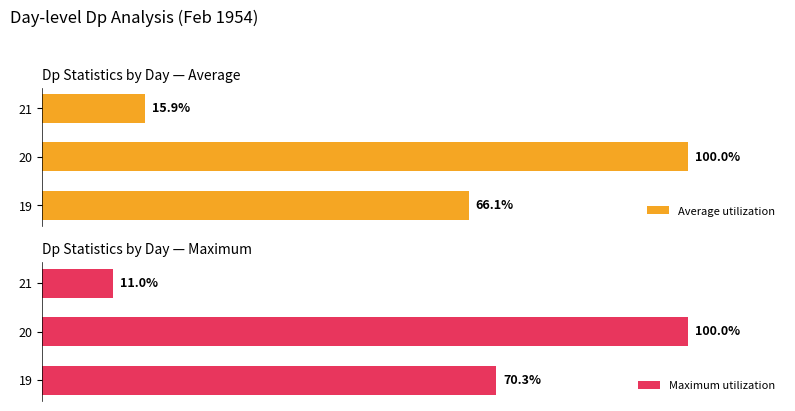

Count the number of data series in this chart.

2